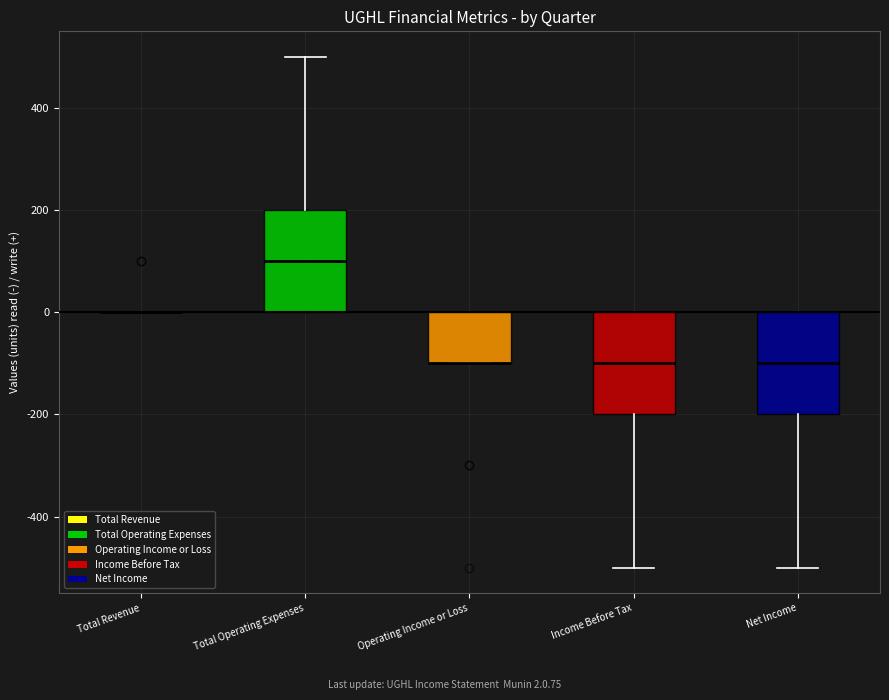

Where is the upper edge of the box for Net Income on the y-axis? The values are not printed on the chart, so give them approximately, as read against the axis.

0